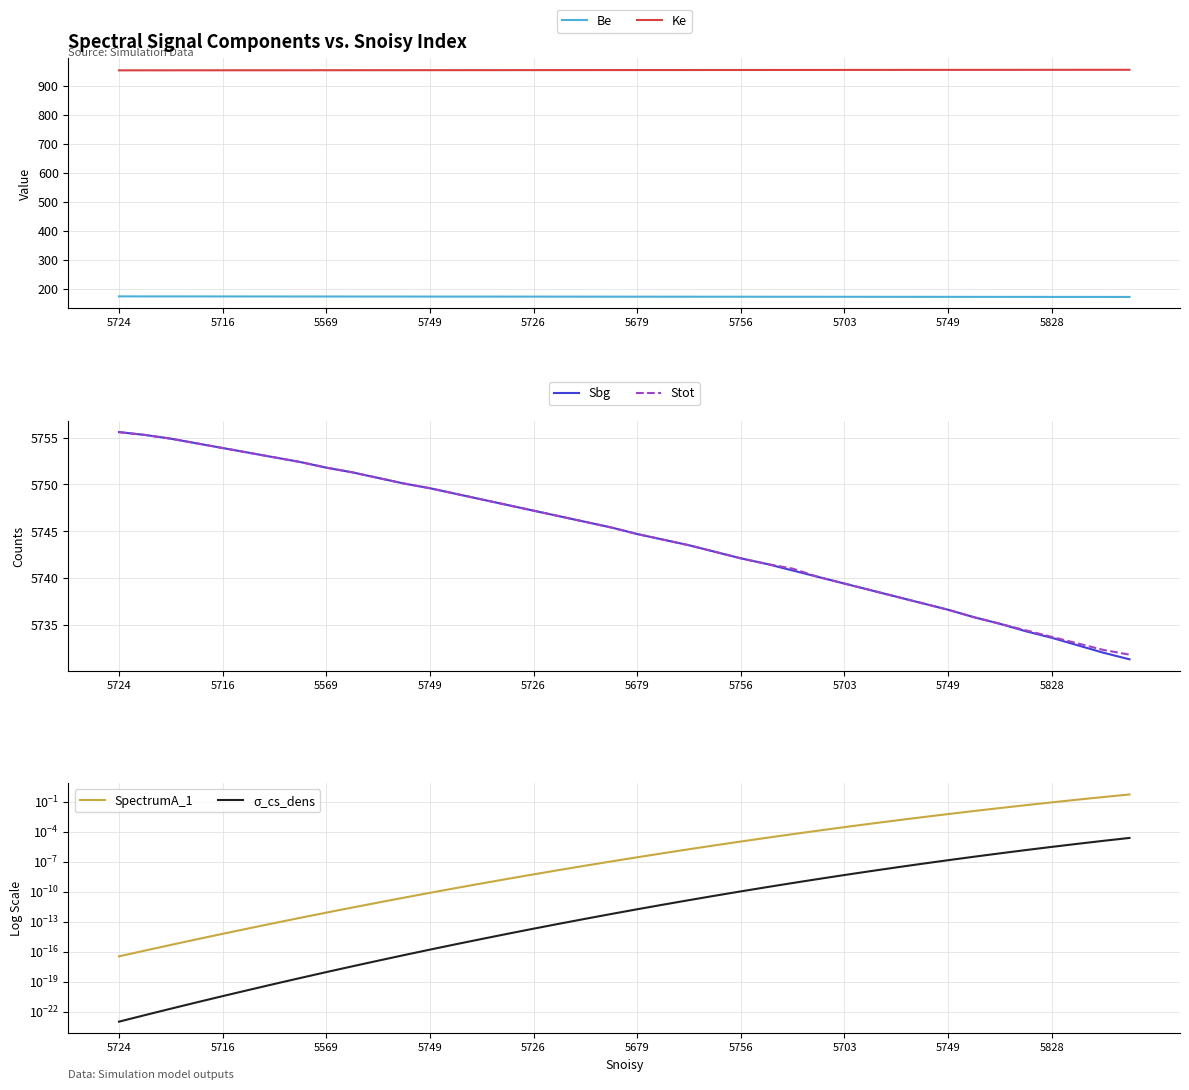

How many lines are shown in the chart?

6